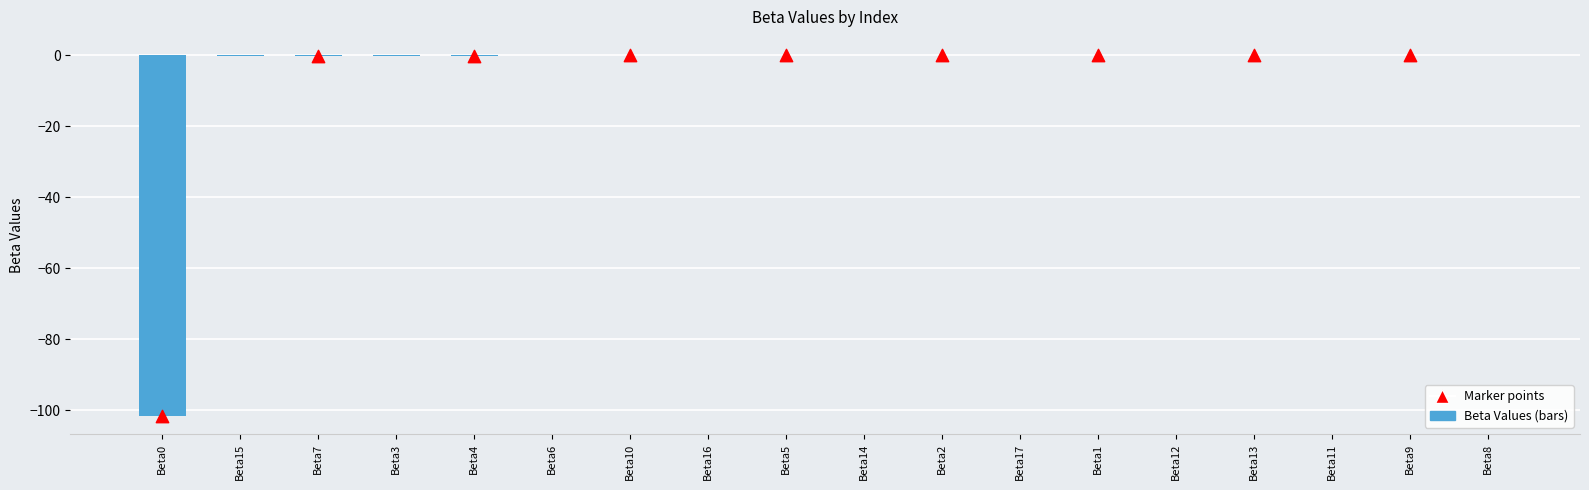

What is the change in value from Beta15 to Beta3?

+0.1